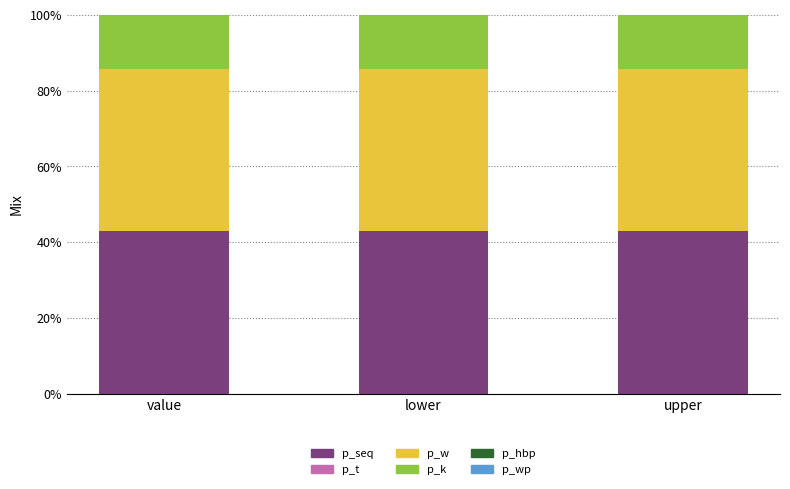

What is the lowest value of the p_seq series?

42.9